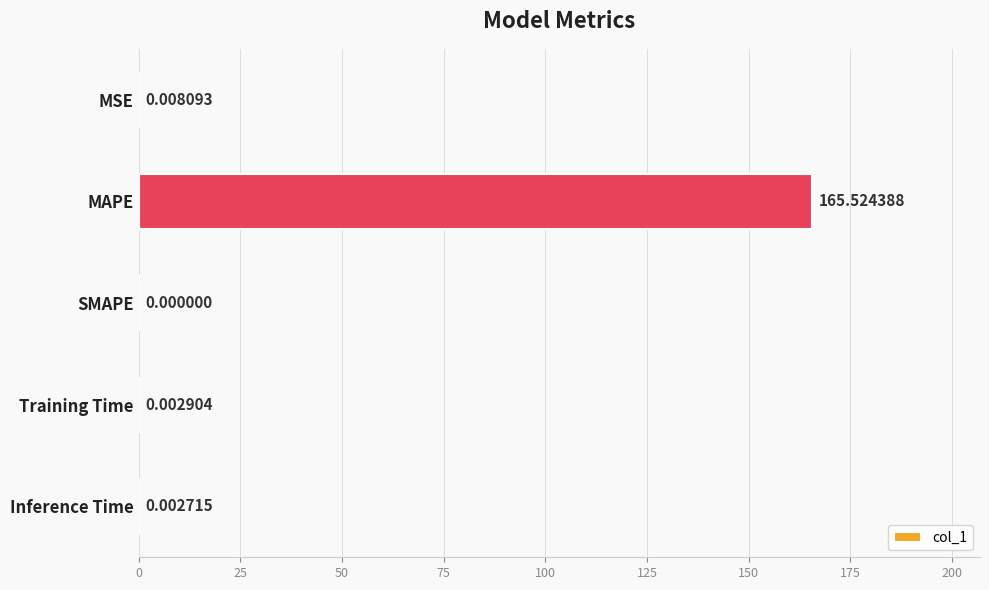

What is the sum of all values?

165.5